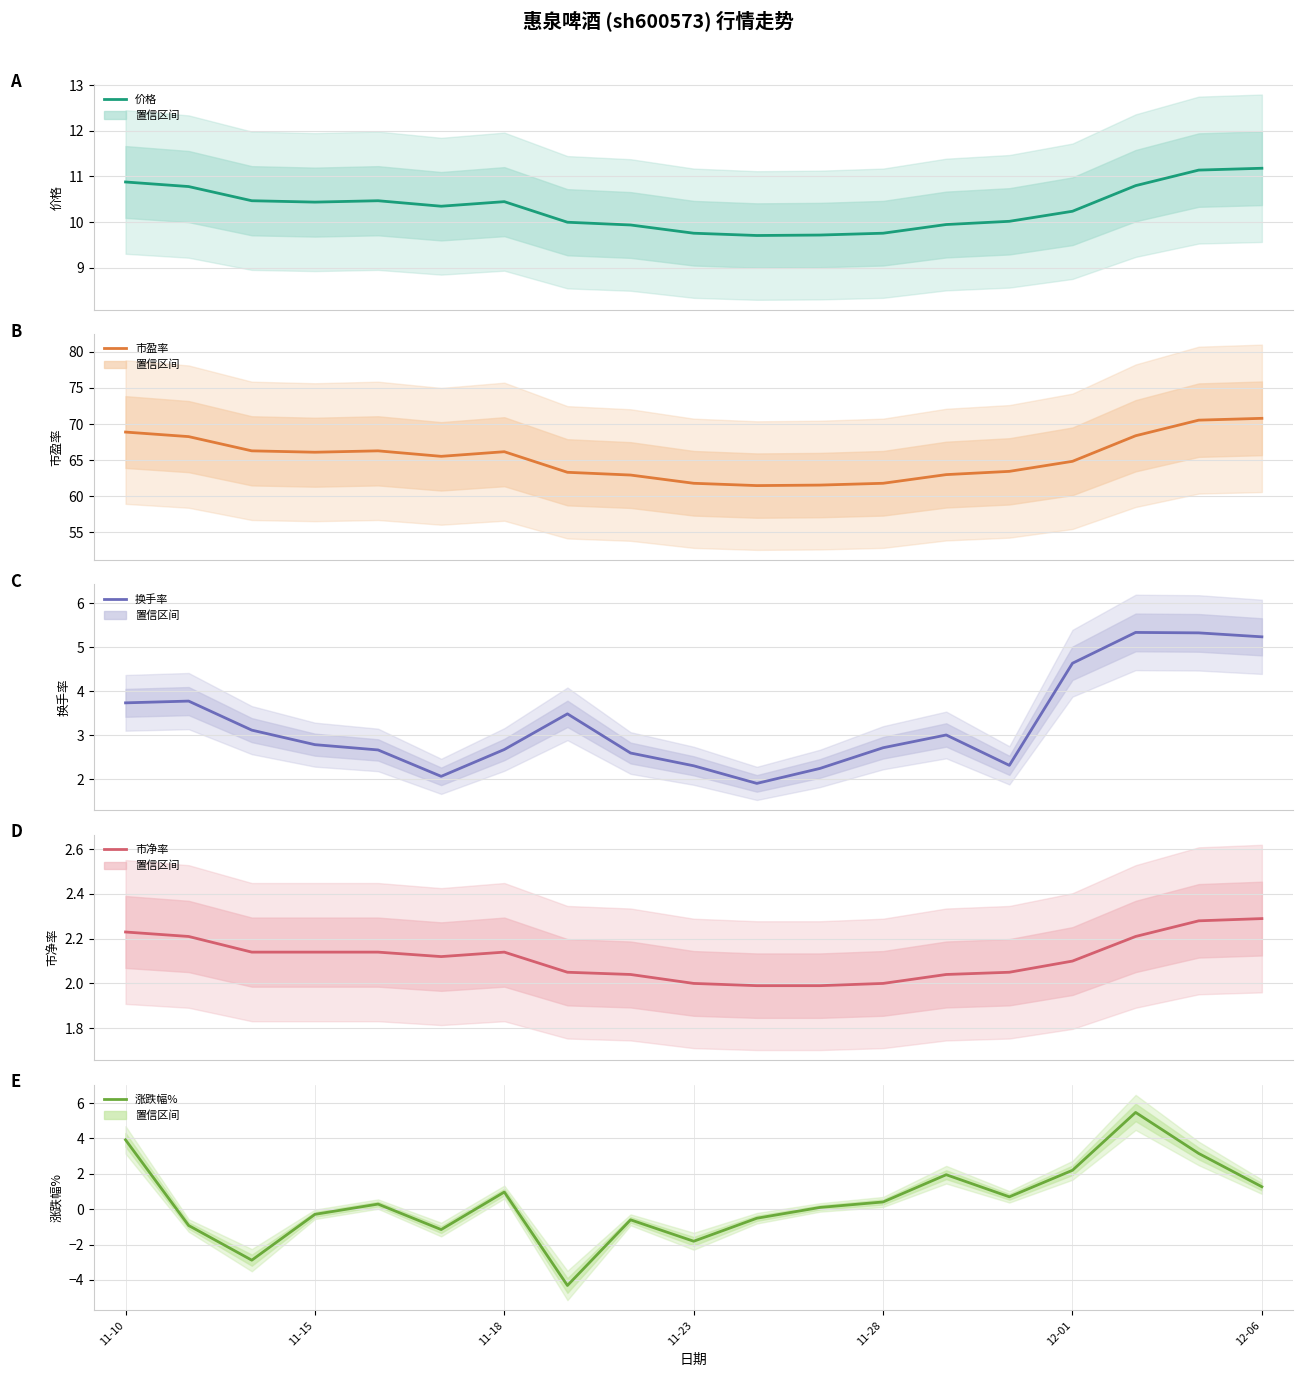

At which label is 涨跌幅% closest to 0?

11